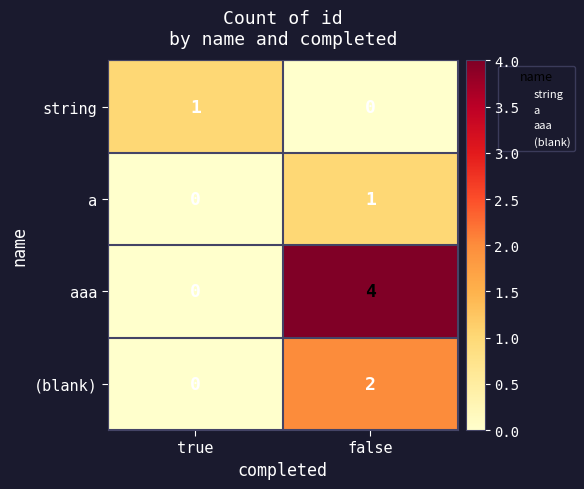

What is the sum of the aaa values at true and false?

4